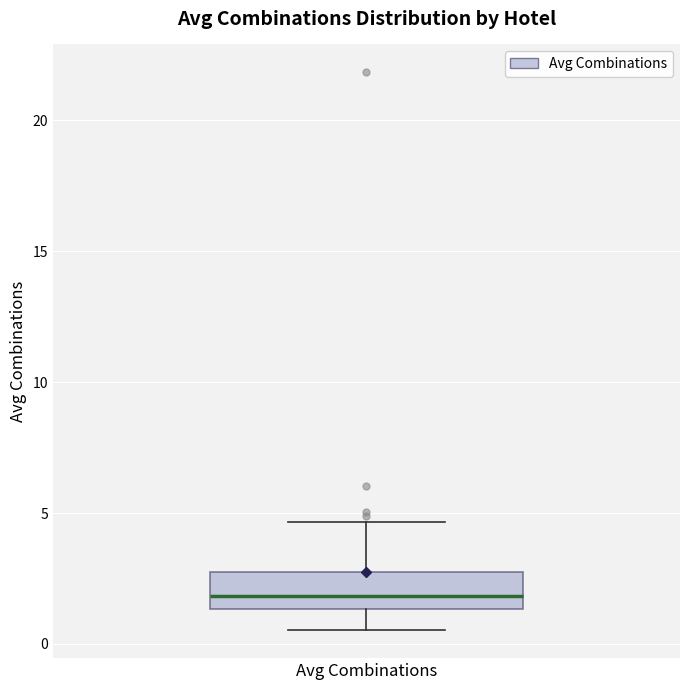

Transcribe this box plot: give where the median line is, the range the box spans, and where the two whiskers end, as read against the y-axis. The values are not printed on the chart, so give them approximately, as read against the axis.

median 2.0, box 1.5 to 2.5, whiskers 0.5 to 4.5